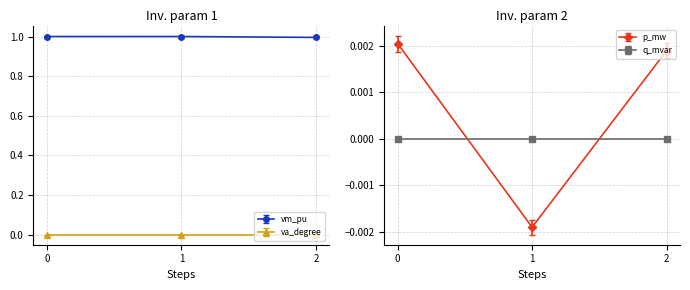

What is the difference between the highest and lowest values at 1?

1.0